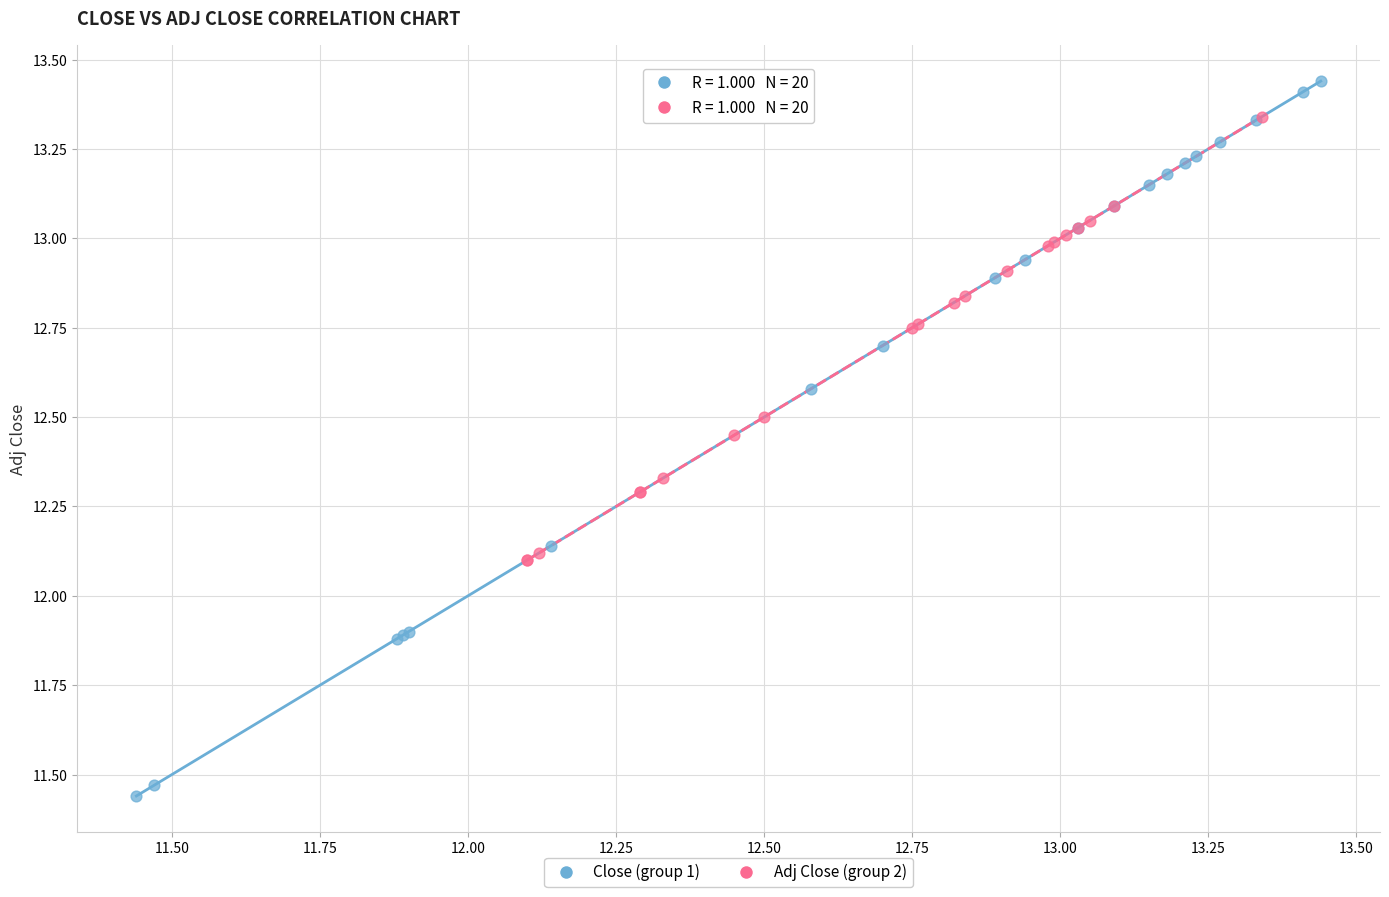

Which series reaches the minimum Y coordinate?

Close (group 1)